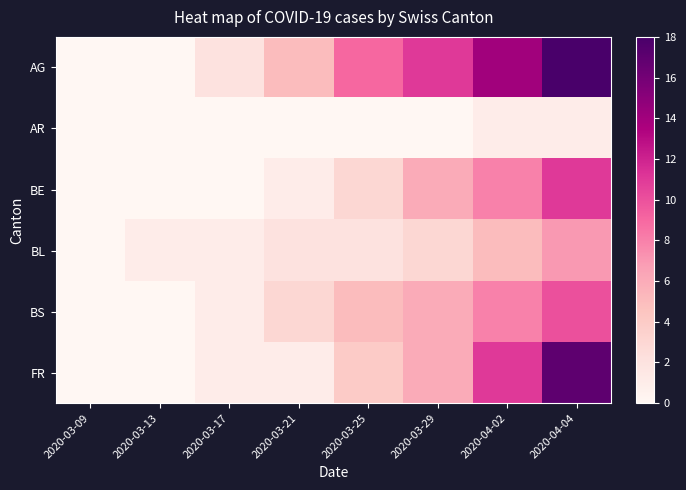

What is the spread (max minus min) of values at 2020-03-21?

5